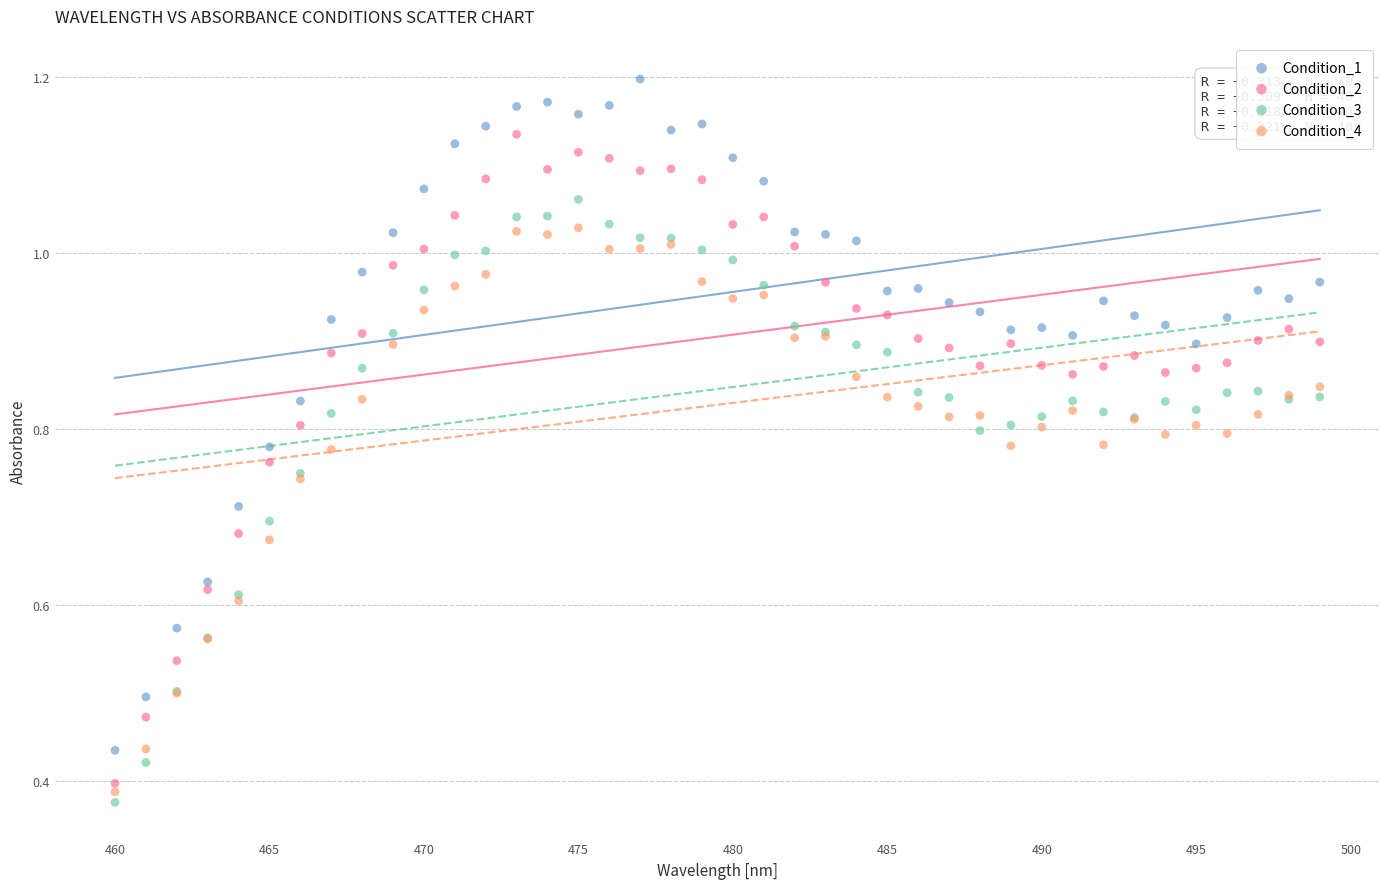

Which series has the largest Y range (max minus min)?

Condition_1